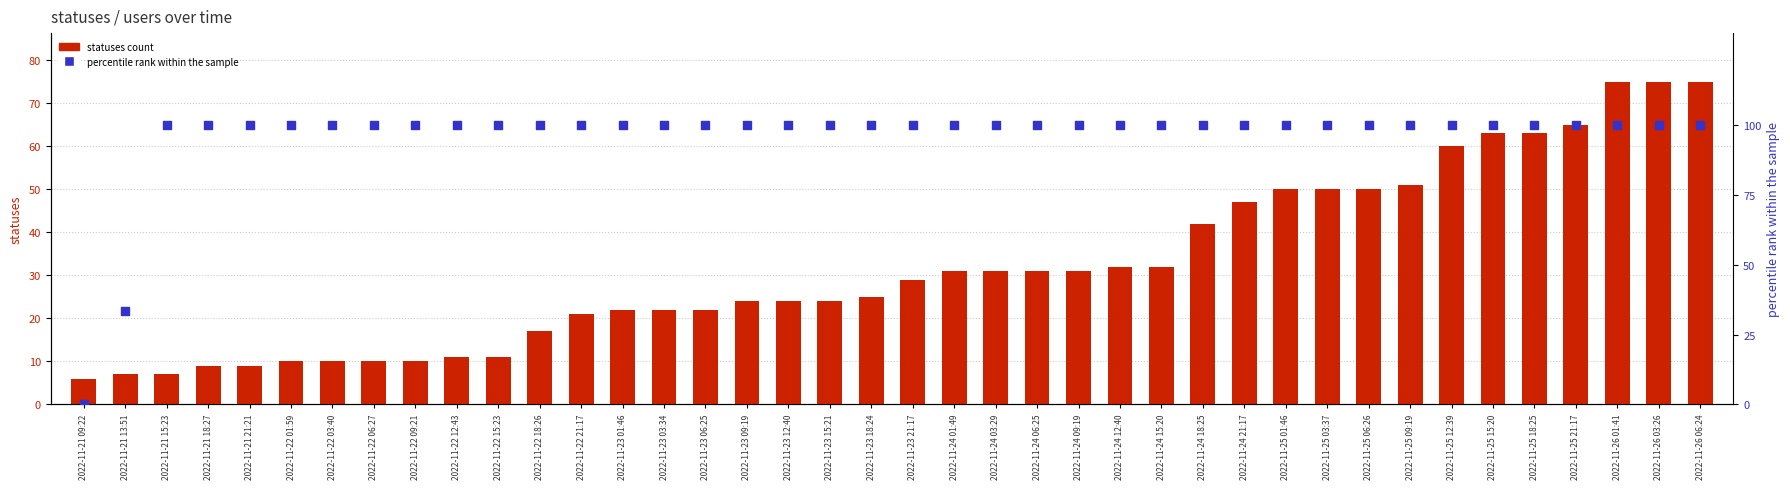

What is the total value across all series at 2022-11-24 15:20?

132.0